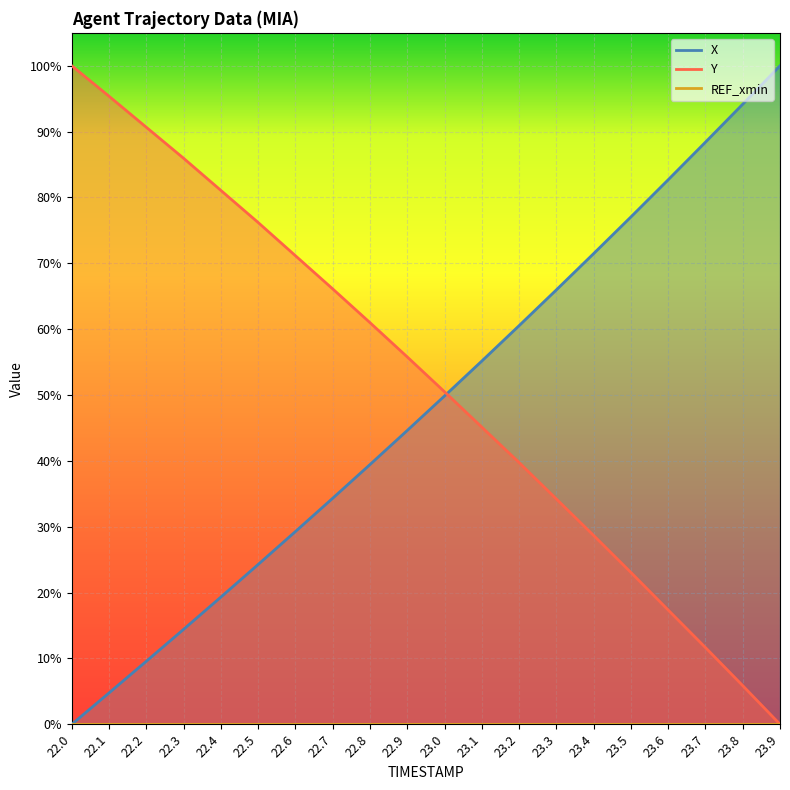

Which series has the largest total across all categories?

Y